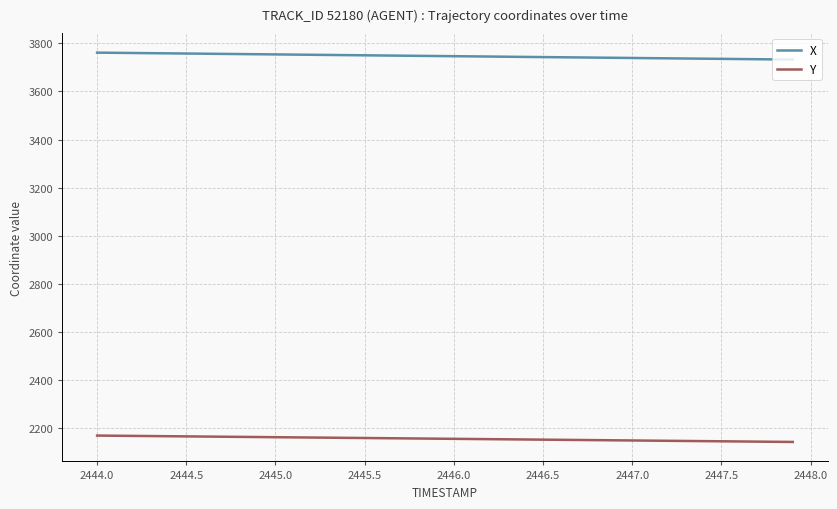

Rank the series by their maximum value, from lowest to highest.

Y, X